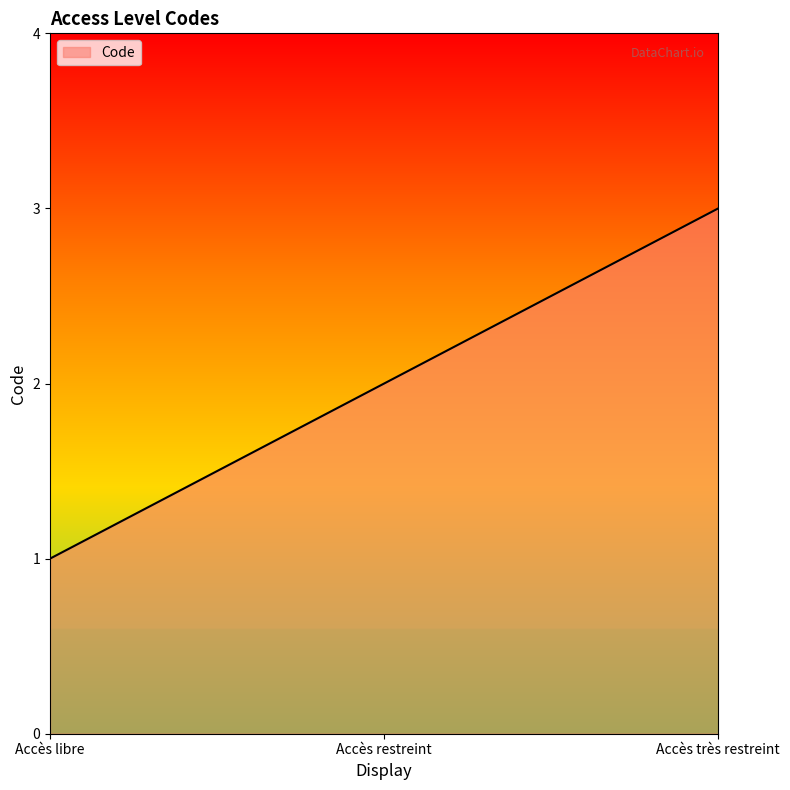

List the labels in order of value, largest first.

Accès très restreint, Accès restreint, Accès libre